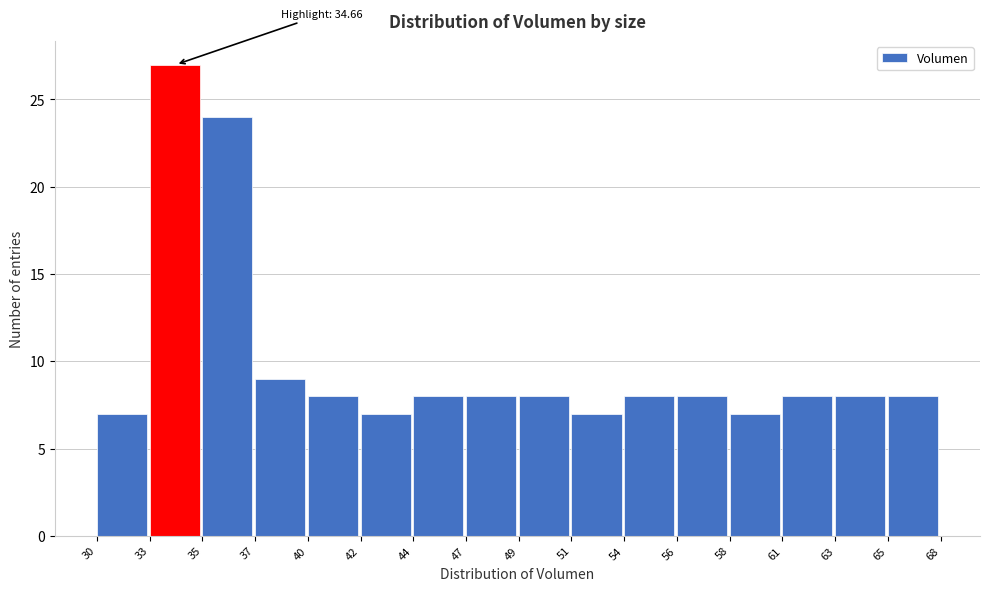

Reading left to right, what are all the values shown in this chart?

30=7	33=27	35=24	37=9	40=8	42=7	44=8	47=8	49=8	51=7	54=8	56=8	58=7	61=8	63=8	65=8